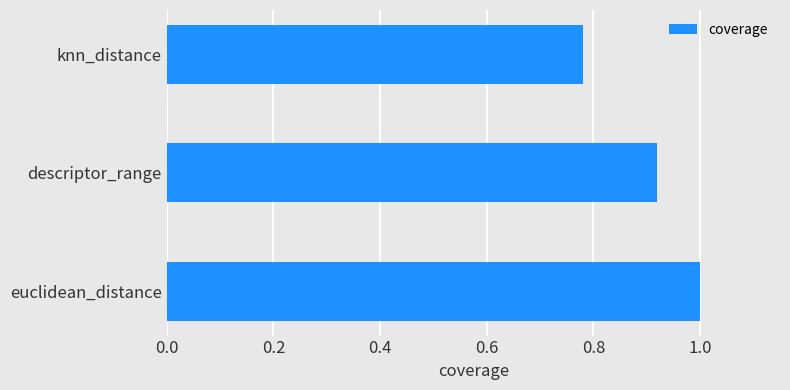

At which category does the chart reach its minimum across all series?

knn_distance